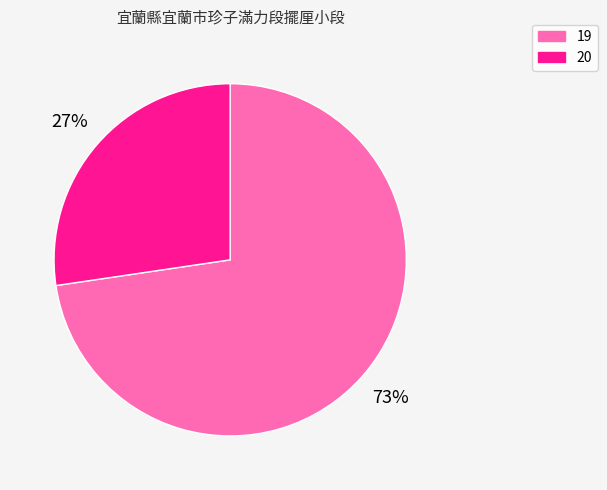

Is there any slice that represents more than half of the pie?

Yes